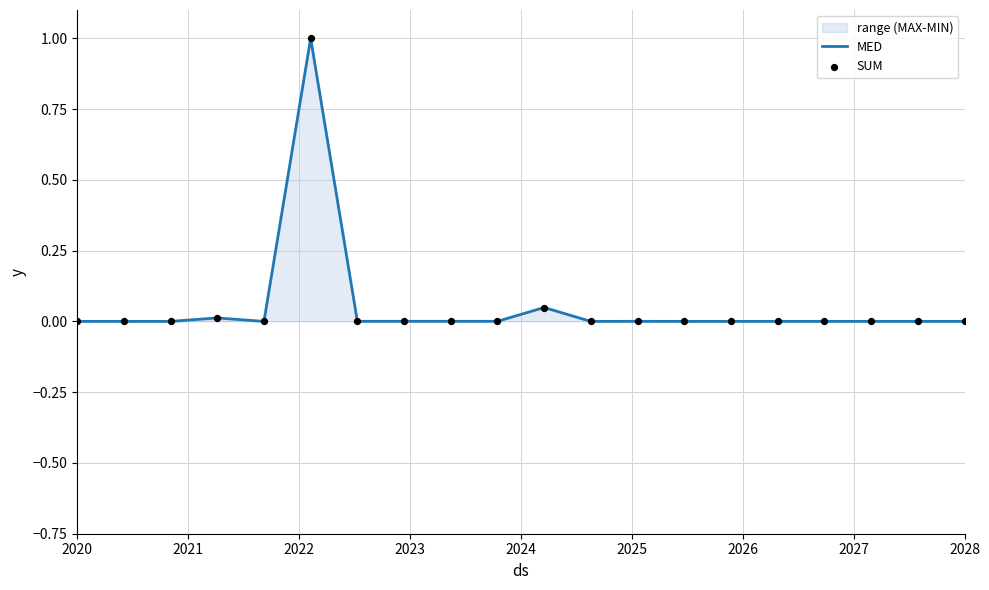

What are all the series names shown in the legend?

MED, SUM